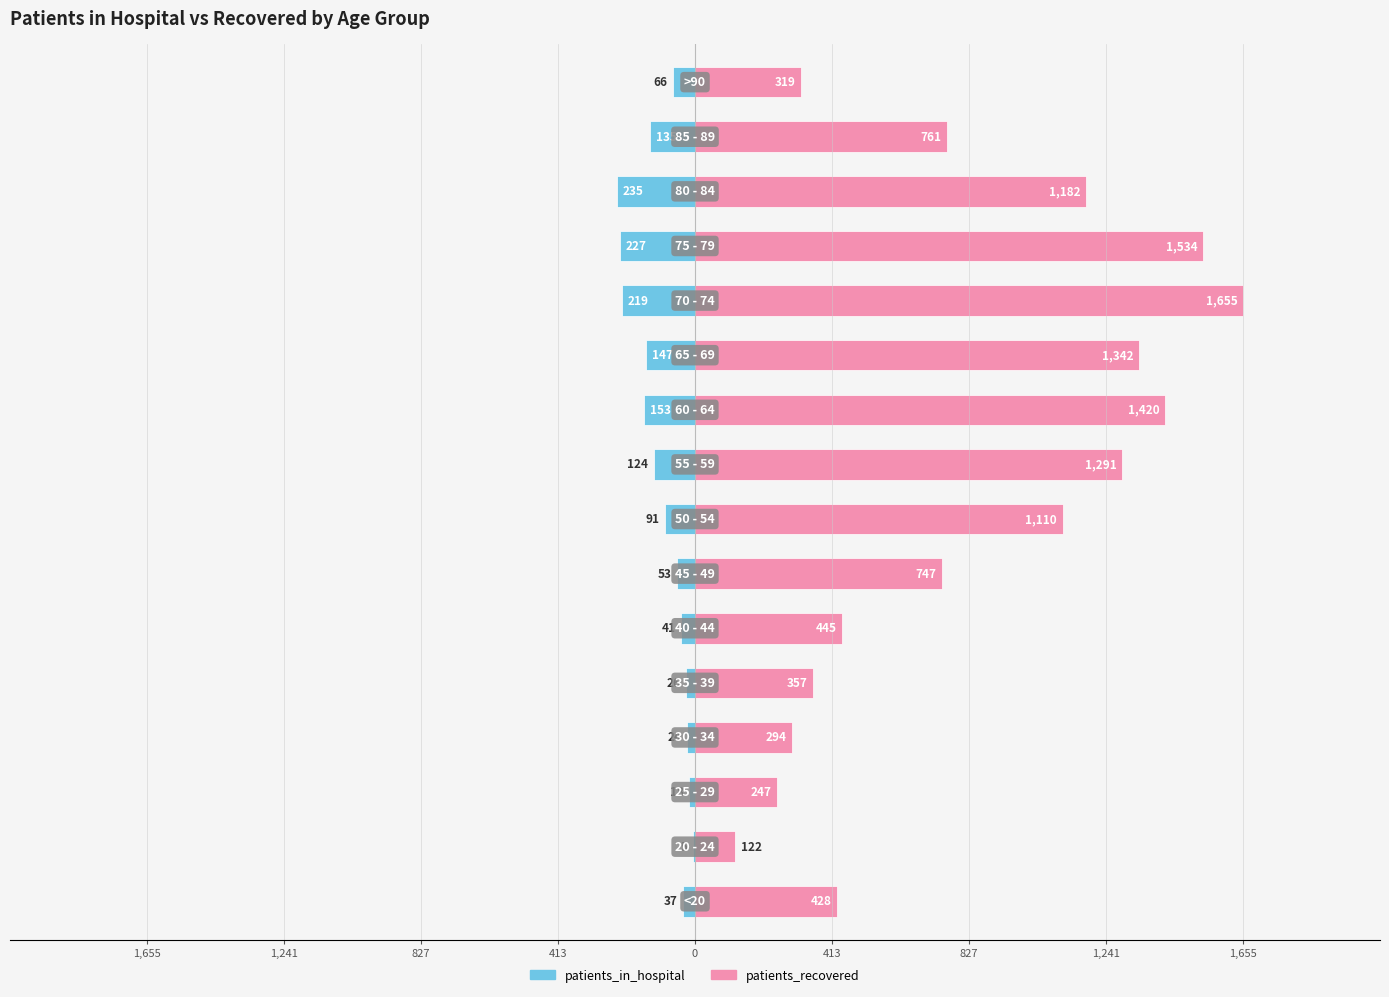

The patients_recovered series shows 357 at 0. True or false?

True